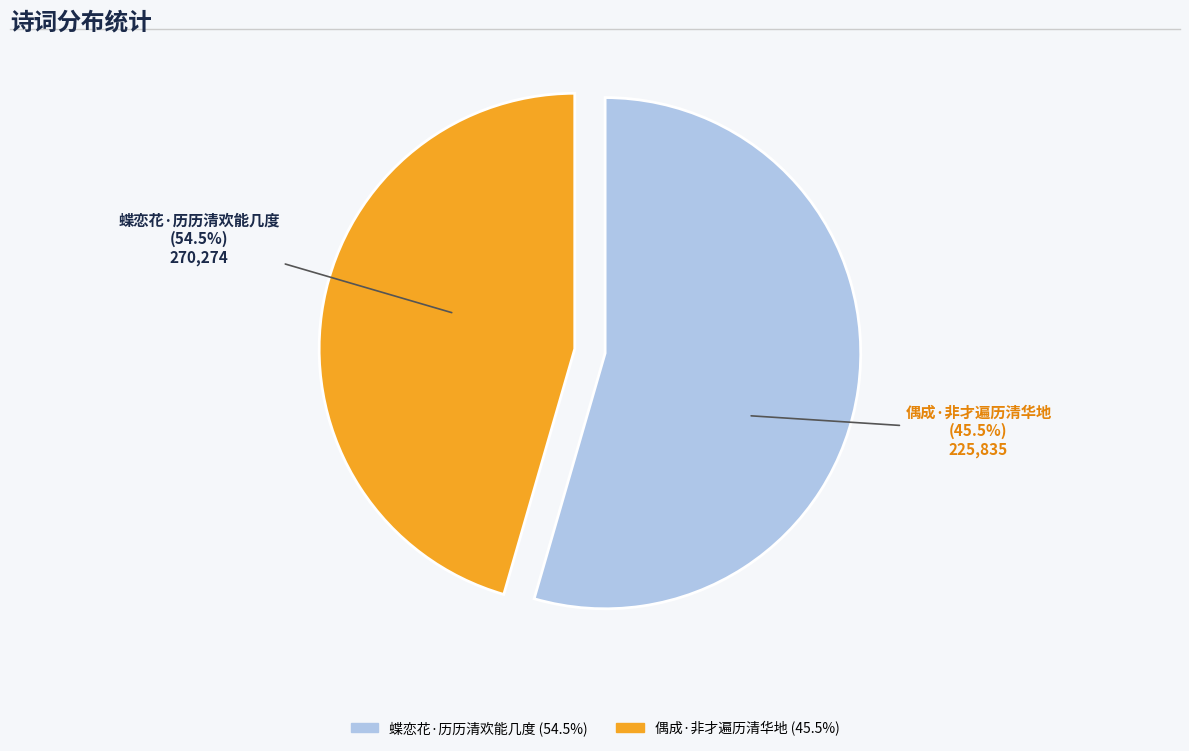

What percentage is the 蝶恋花·历历清欢能几度 slice, to the nearest percent?

54%